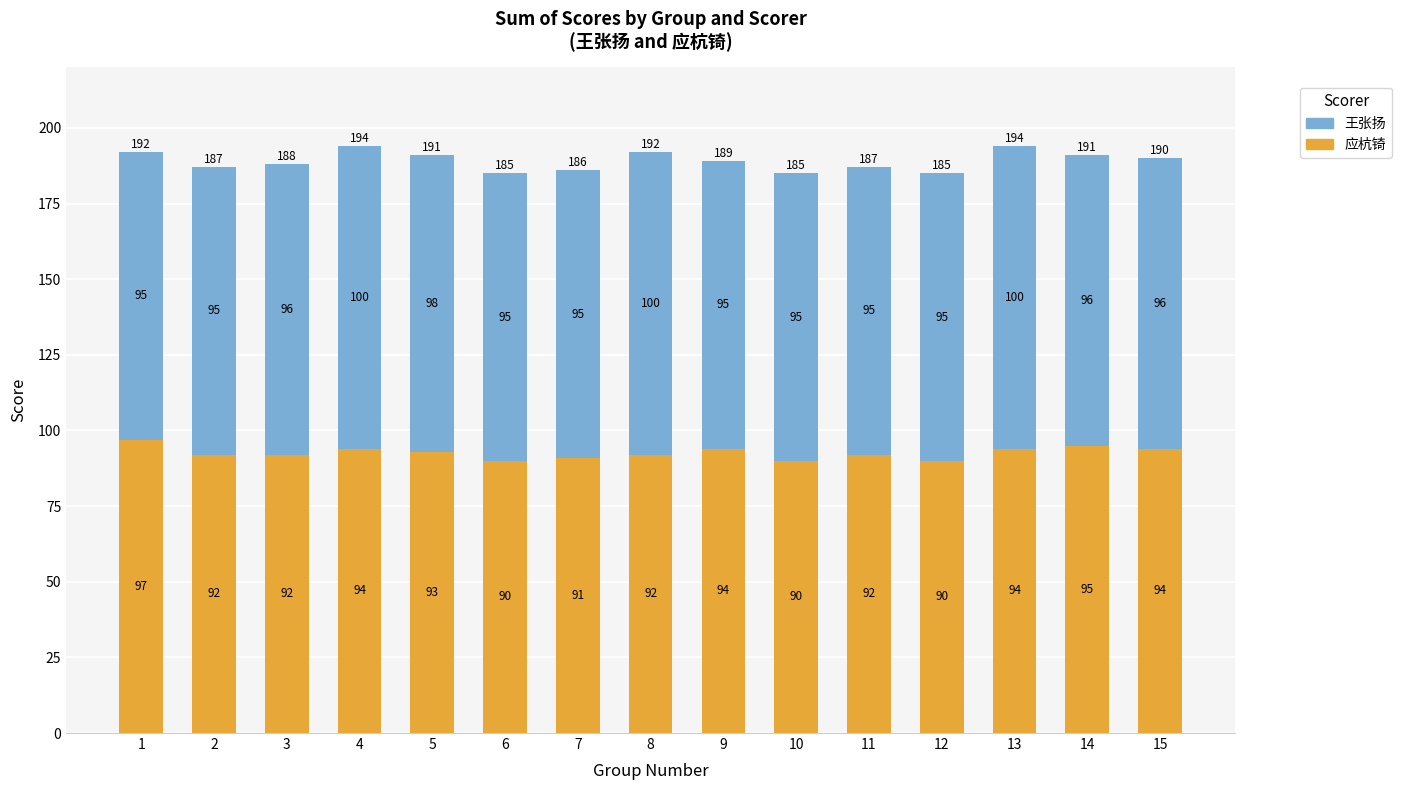

What is the approximate value of 应杭锜 at 12?

90